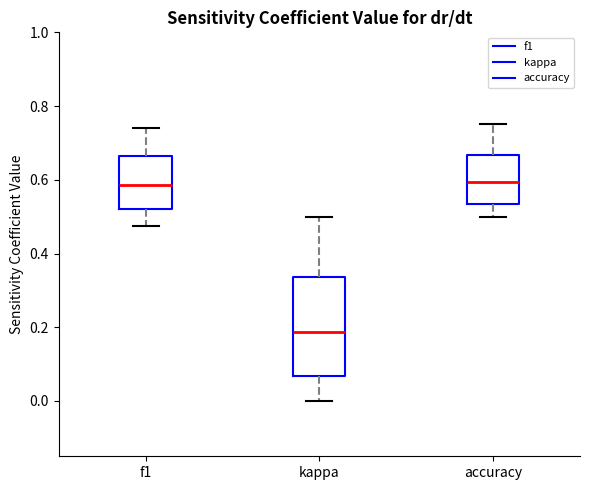

Where does the median line of the box for f1 sit on the y-axis? The values are not printed on the chart, so give them approximately, as read against the axis.

0.58